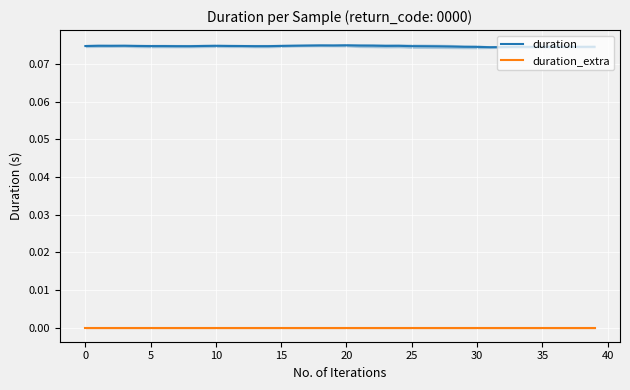

Which series has the largest total across all categories?

duration